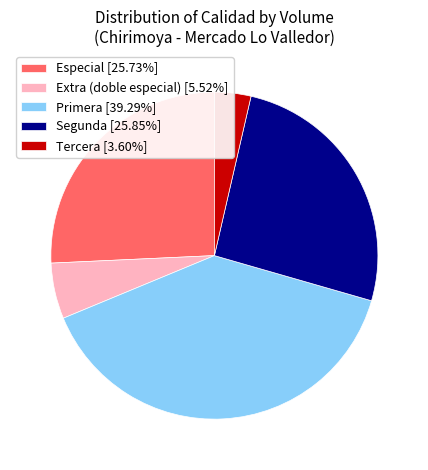

Combined, do Segunda [25.85%] and Extra (doble especial) [5.52%] account for over 50%?

No